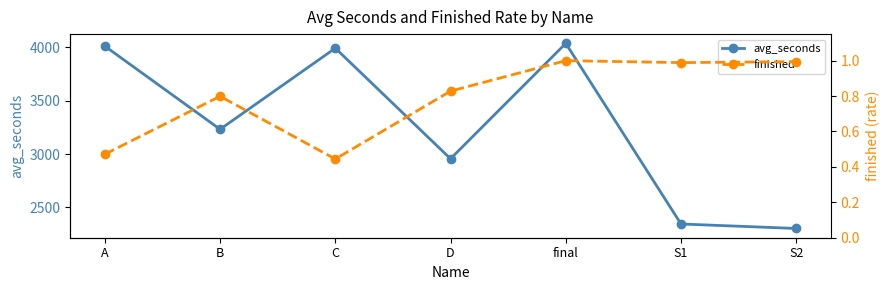

What are all the series names shown in the legend?

avg_seconds, finished